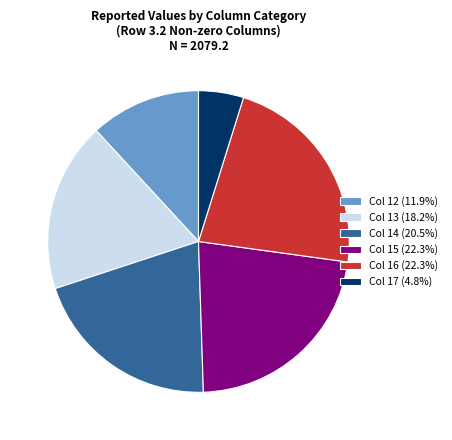

Do Col 14 (20.5%) and Col 16 (22.3%) together represent more than half of the pie?

No